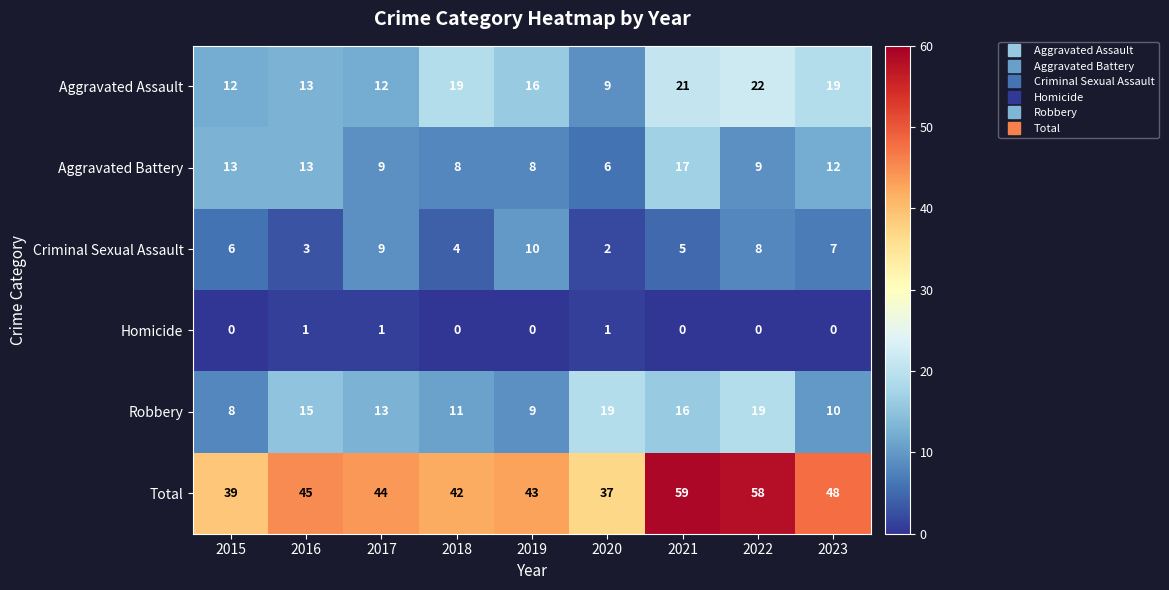

What is the spread (max minus min) of values at 2023?

48